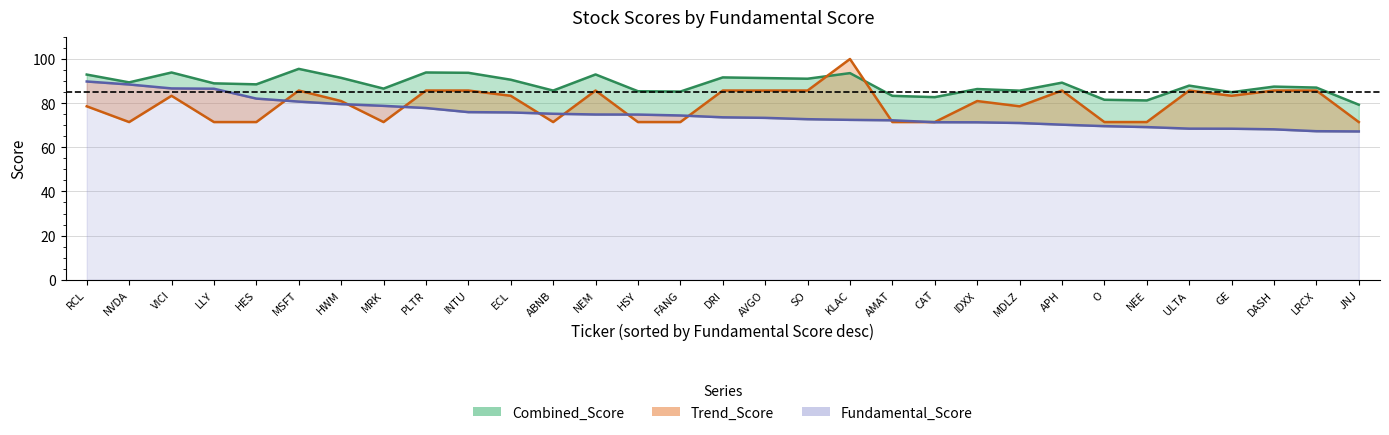

Which series has the largest total across all categories?

combined_score